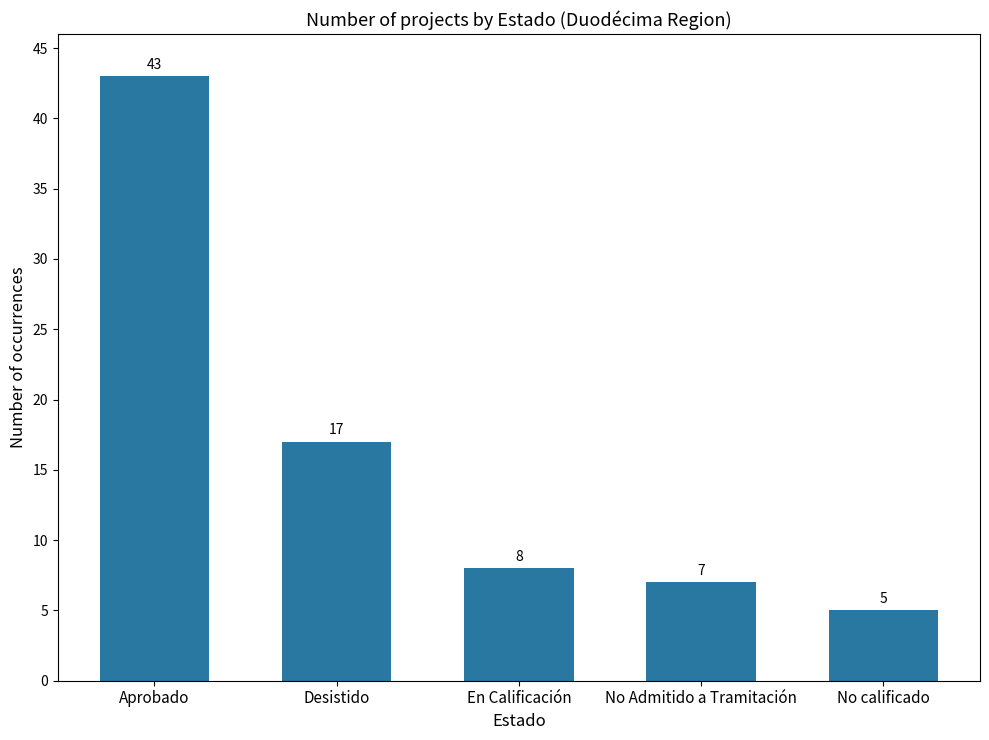

Which label corresponds to the largest value in the chart?

Aprobado